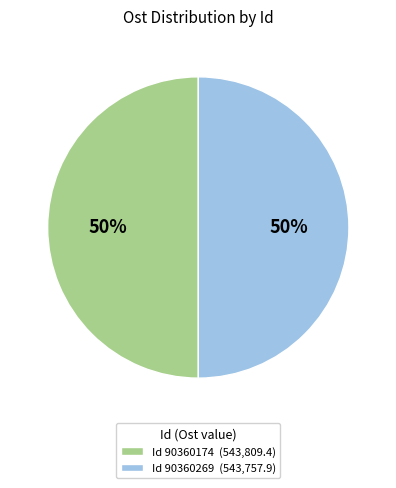

To the nearest percent, what is the average slice percentage?

50%